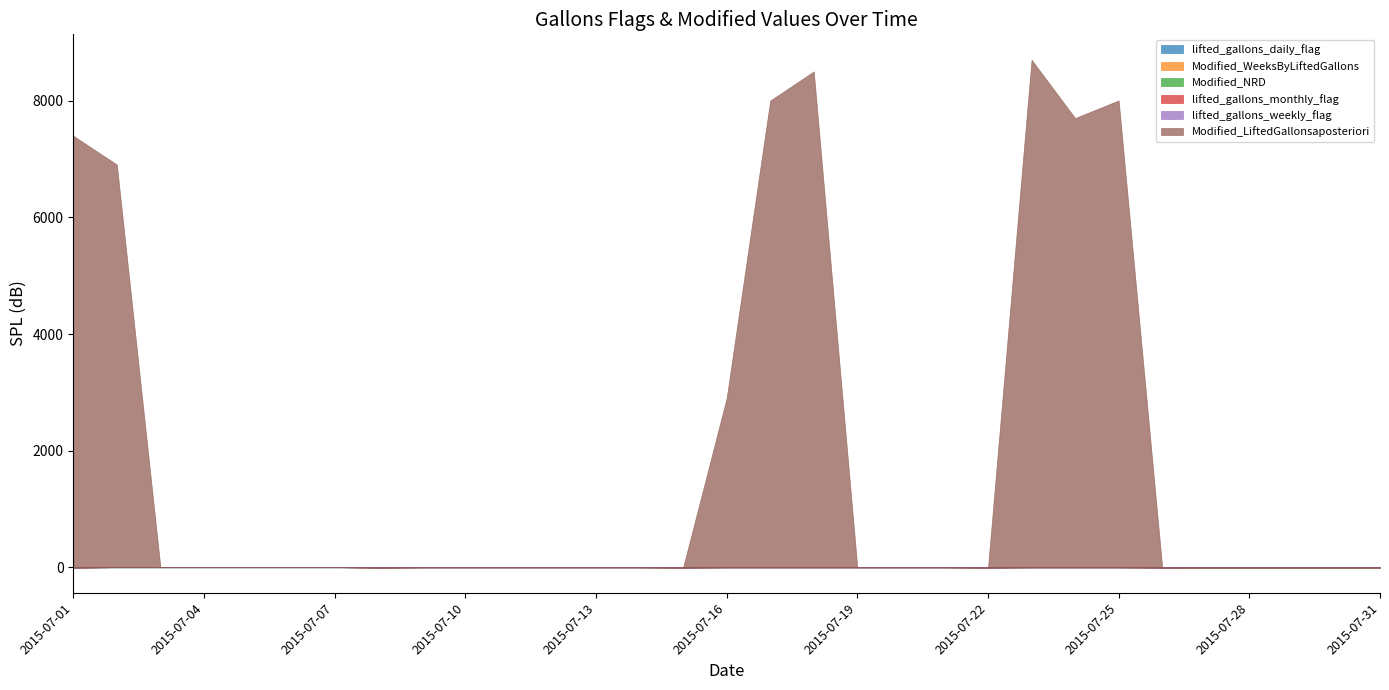

What is the difference between the Modified_WeeksByLiftedGallons values at 2015-07-20 and 2015-07-03?

3